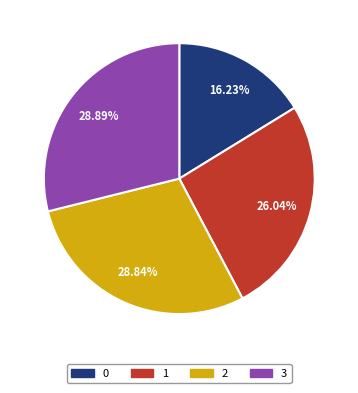

How much of the chart is everything except 2?

71.2%